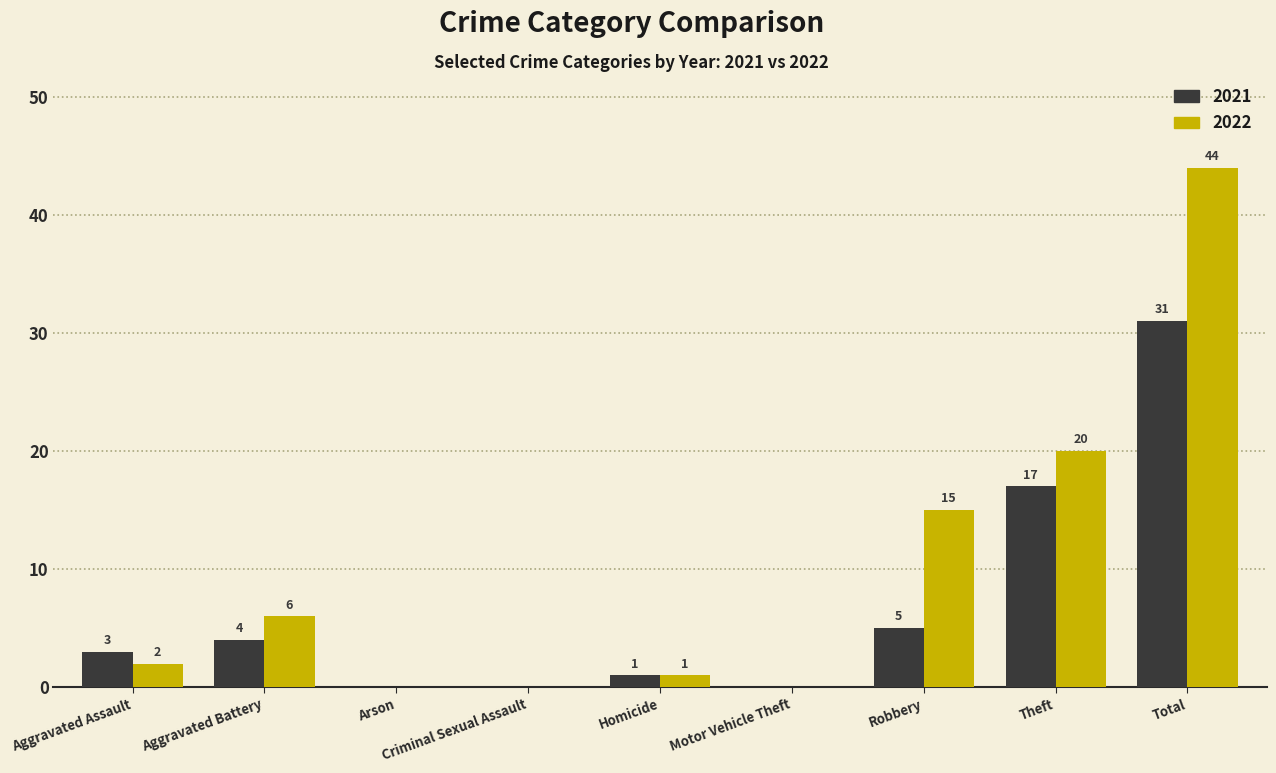

Between Criminal Sexual Assault and Total, which series saw the biggest shift?

2022